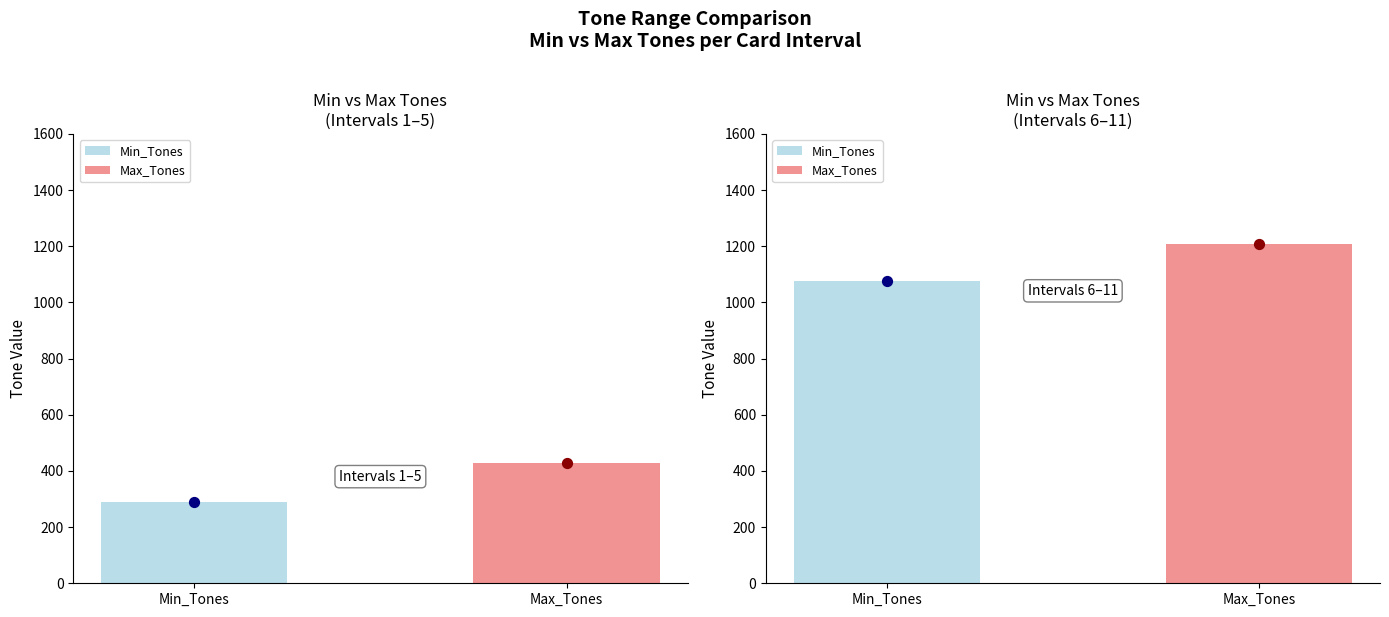

What are all the series names shown in the legend?

Max_Tones, Min_Tones